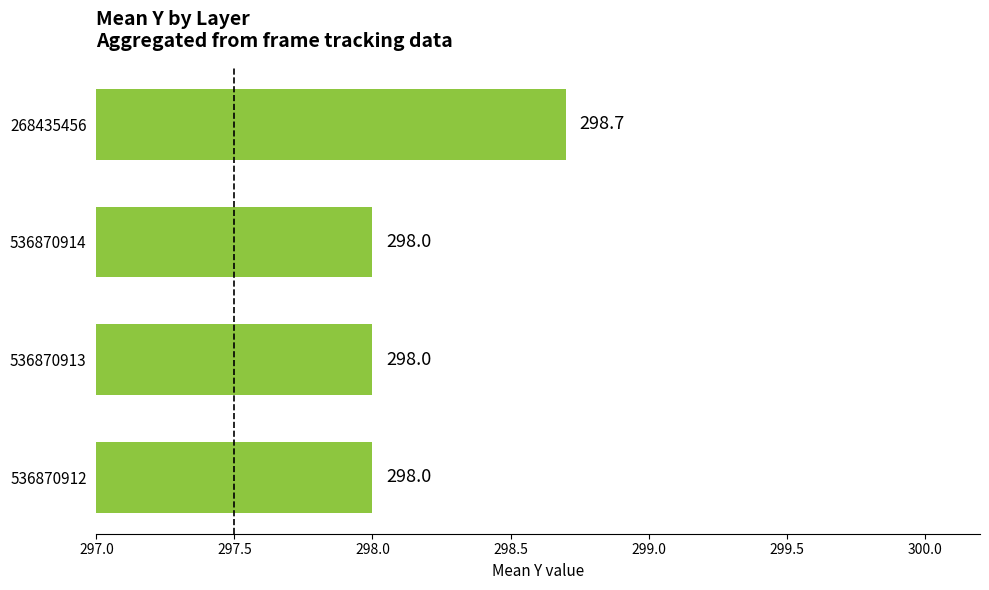

True or false: the data shows 207.8 at 536870914.

False